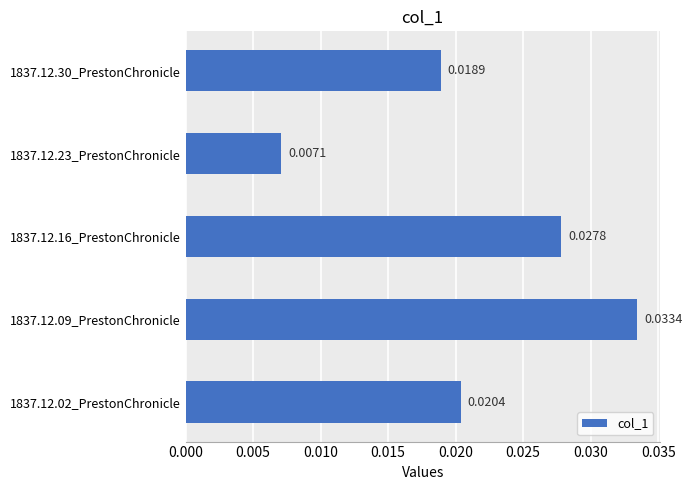

Between 1837.12.23_PrestonChronicle and 1837.12.30_PrestonChronicle, which is larger?

1837.12.30_PrestonChronicle